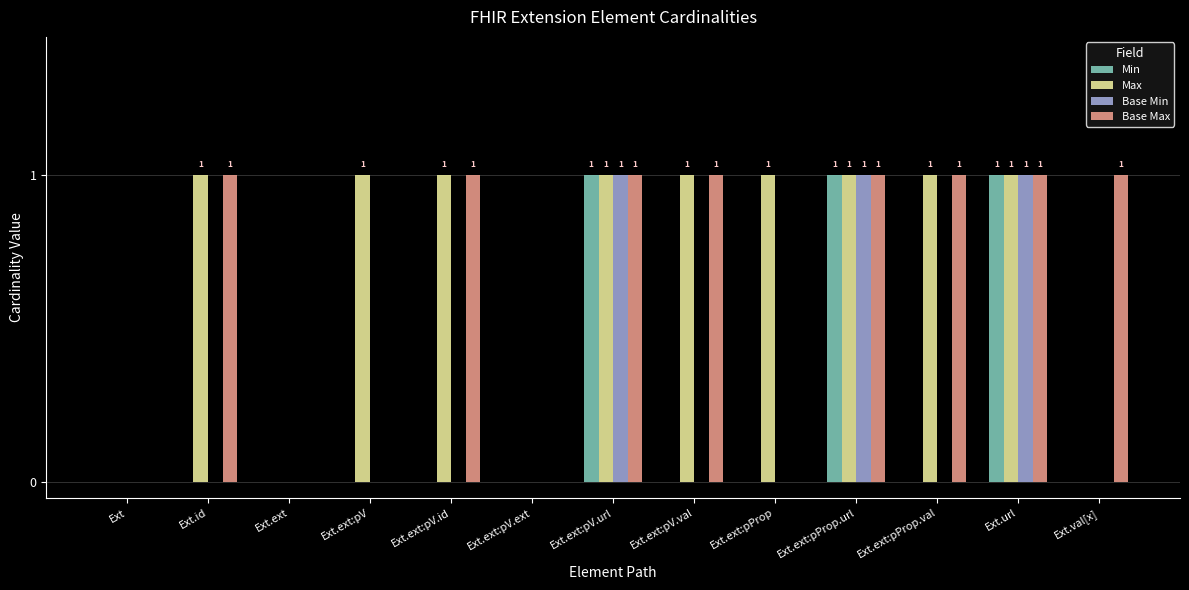

What is the sum of all Base Max values?

8